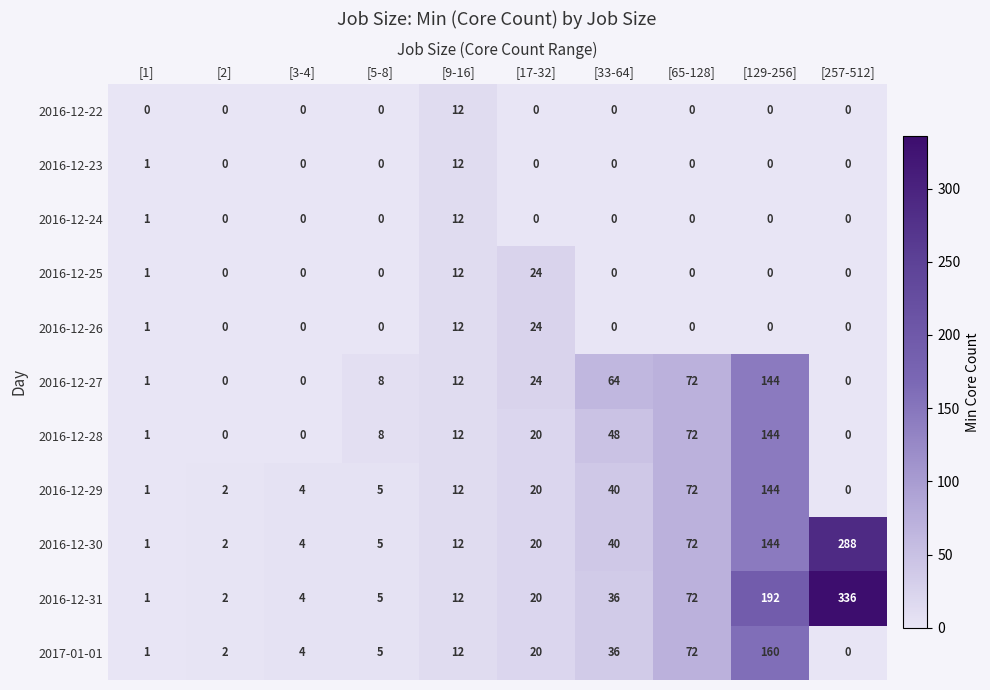

Is the value of 2016-12-23 at [129-256] greater than the value of 2016-12-27 at [1]?

No